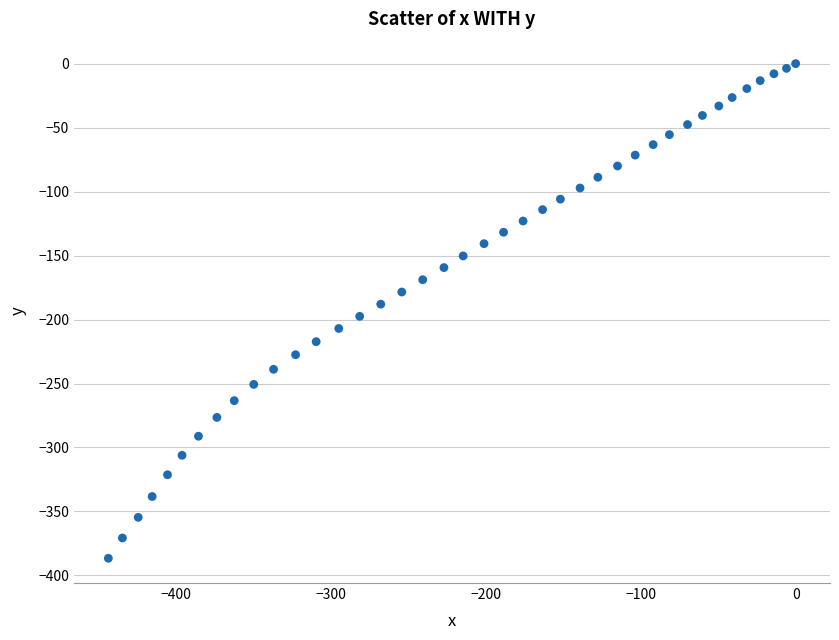

What is the range of Y values (max minus min)?

386.6